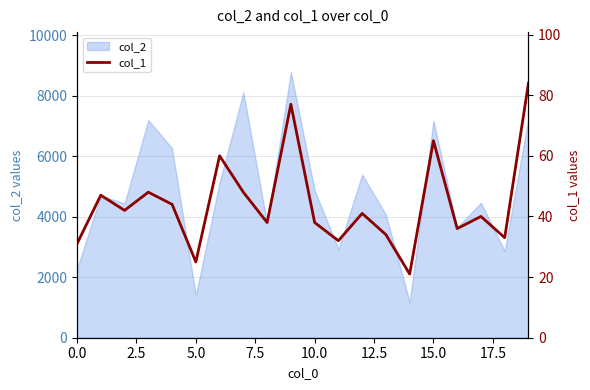

The value of col_2 at 0.0 is 2270. True or false?

True